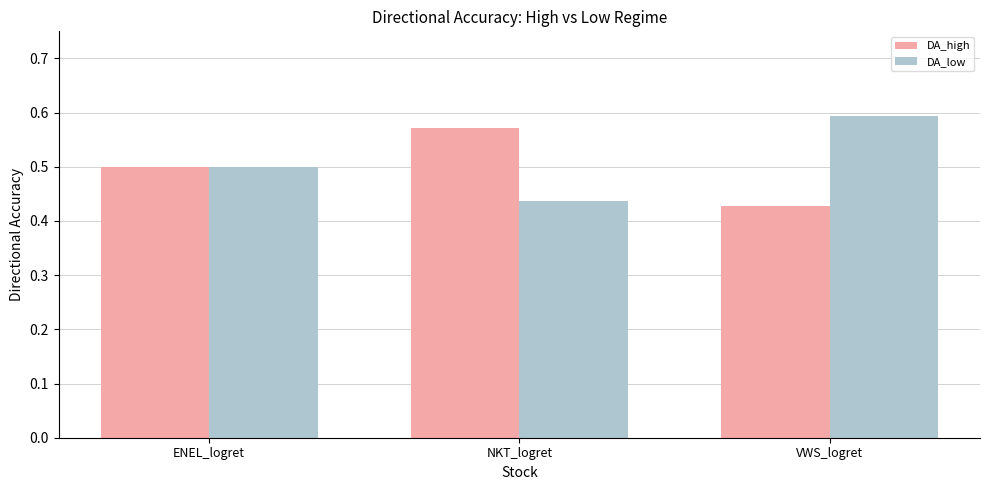

Which category has the highest value in the DA_high series?

NKT_logret